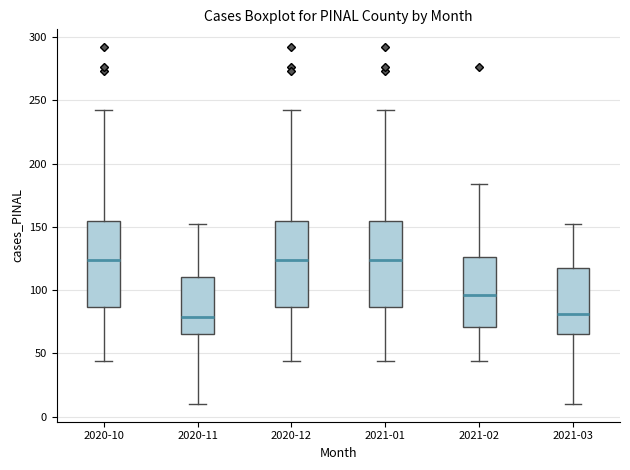

Reading left to right, transcribe this box plot: for each box, give where its median line is, the range the box spans, and where its two whiskers end, as read against the y-axis. The values are not printed on the chart, so give them approximately, as read against the axis.

2020-10: median 125, box 85 to 155, whiskers 45 to 240
2020-11: median 80, box 65 to 110, whiskers 10 to 150
2020-12: median 125, box 85 to 155, whiskers 45 to 240
2021-01: median 125, box 85 to 155, whiskers 45 to 240
2021-02: median 95, box 70 to 125, whiskers 45 to 185
2021-03: median 80, box 65 to 120, whiskers 10 to 150